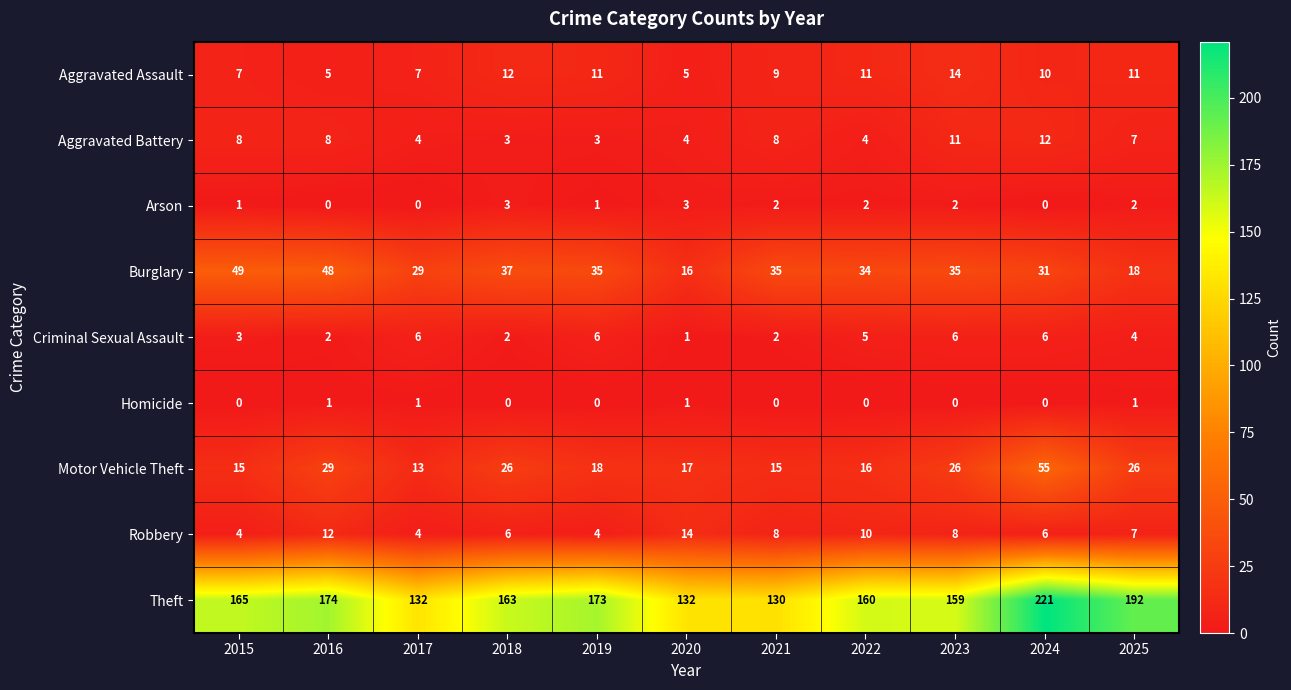

At which label does Motor Vehicle Theft first exceed 18?

2016